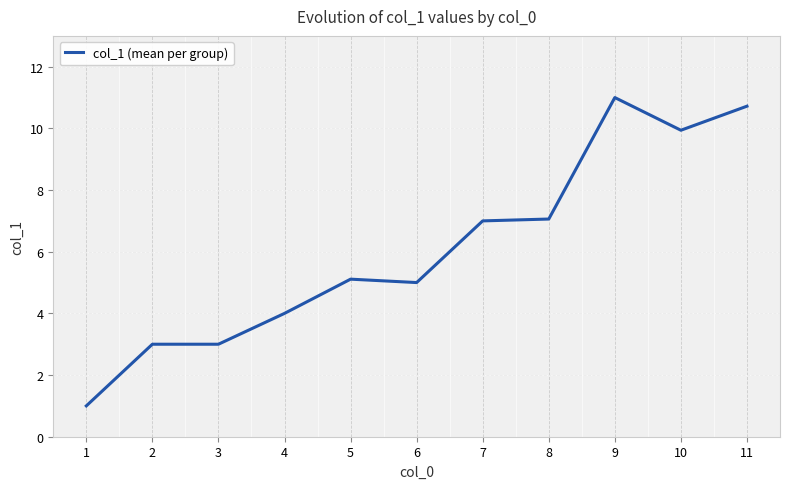

What is the difference between the second highest and second lowest values?

7.7